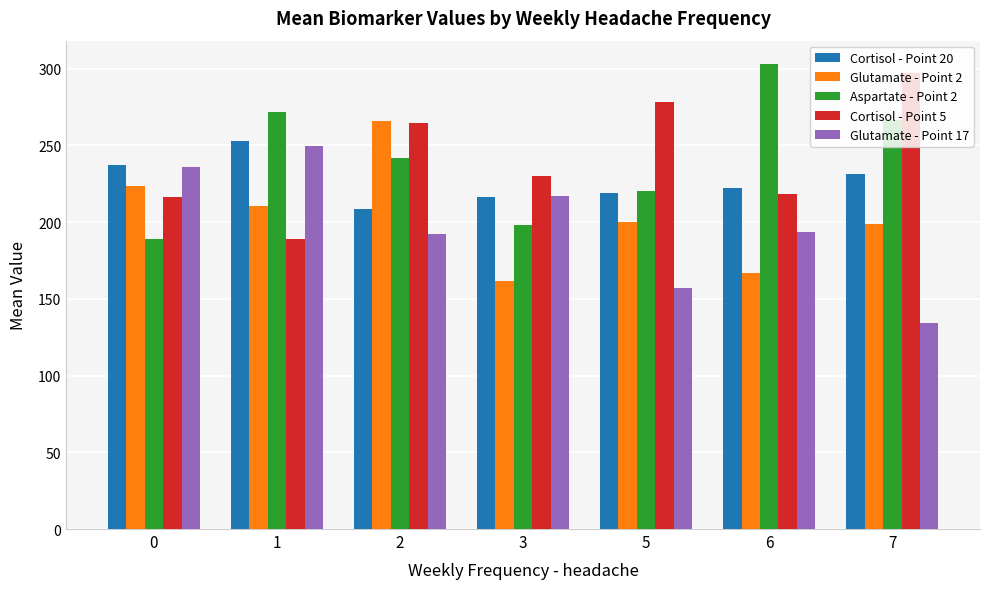

Is the value of Aspartate - Point 2 at 1 greater than the value of Cortisol - Point 20 at 7?

Yes